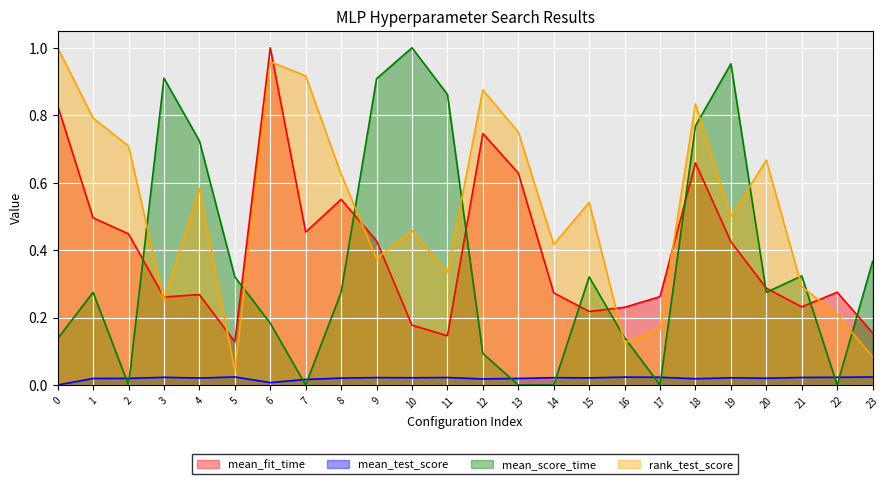

How many data points in mean_score_time are above 0?

18